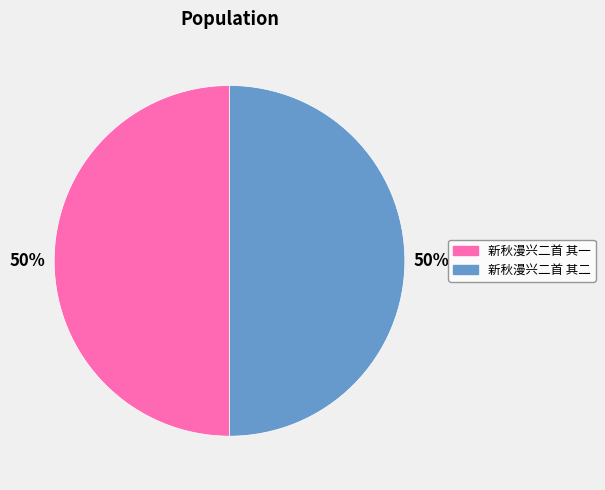

Do 新秋漫兴二首 其一 and 新秋漫兴二首 其二 together represent more than half of the pie?

Yes